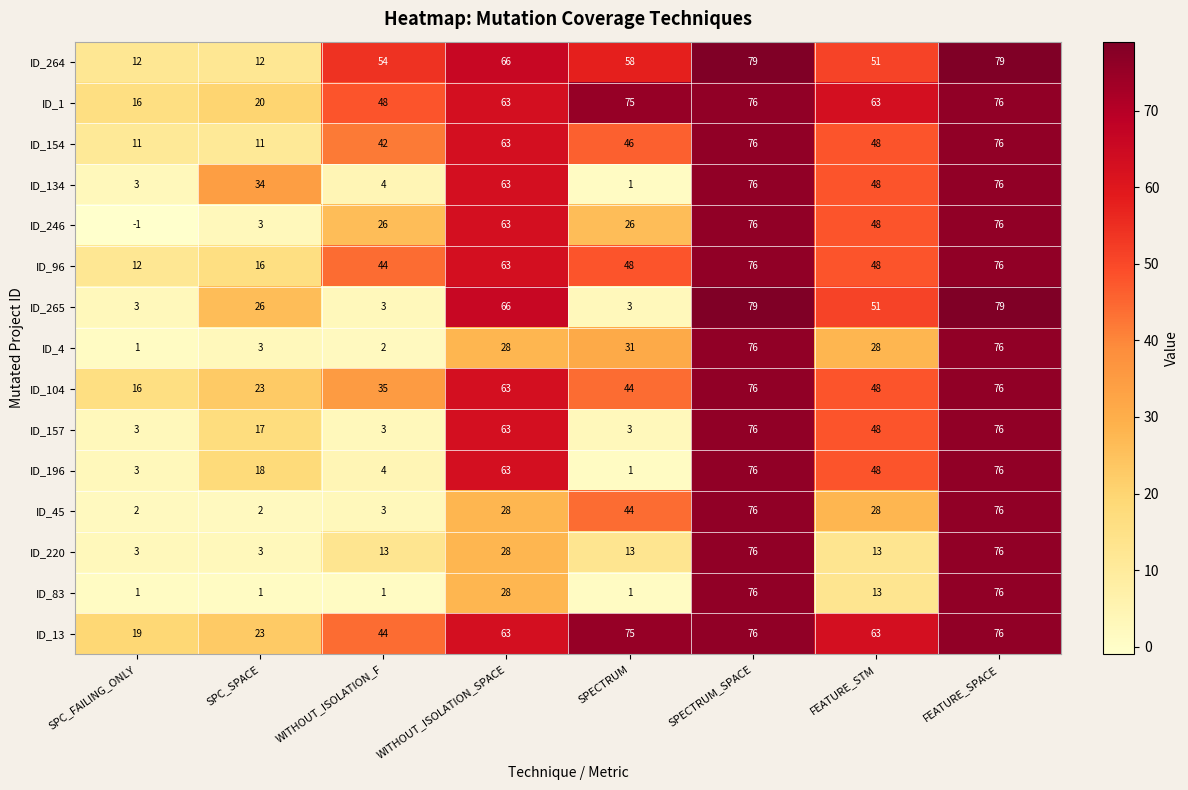

At how many categories does at least one series exceed 24?

7